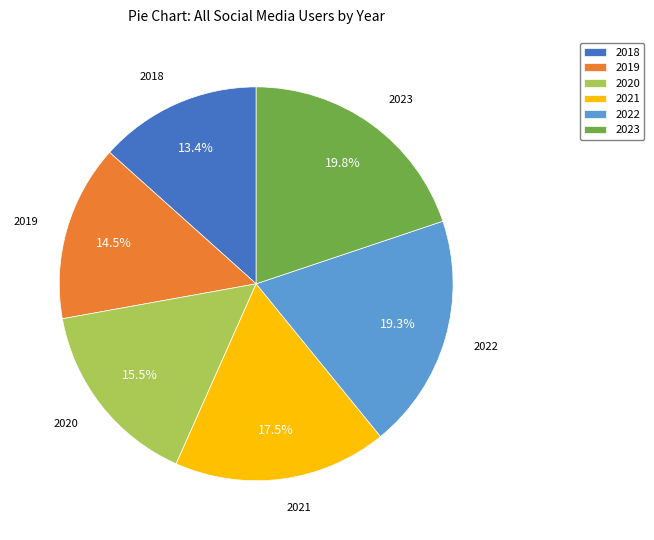

Which slice is the largest?

2023